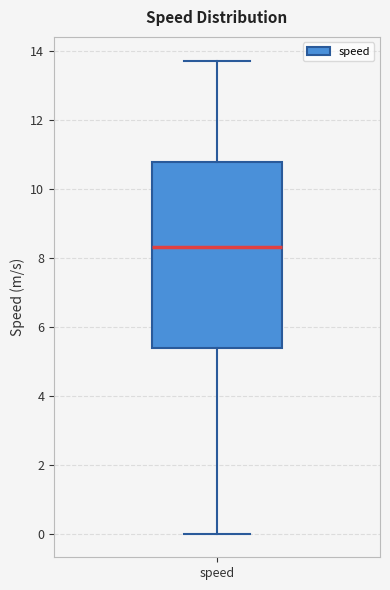

Read this box plot against the y-axis: the position of the median line, the range covered by the box, and the ends of both whiskers. The values are not printed on the chart, so give them approximately, as read against the axis.

median 8.4, box 5.4 to 10.8, whiskers 0.0 to 13.8